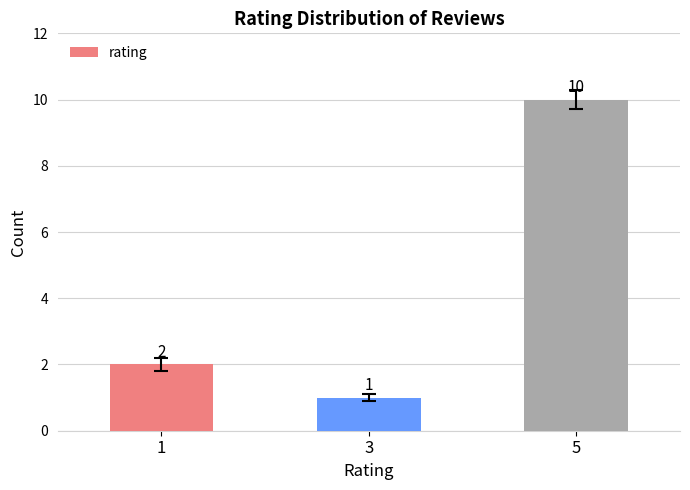

What is the sum of the values at 5 and 3?

11